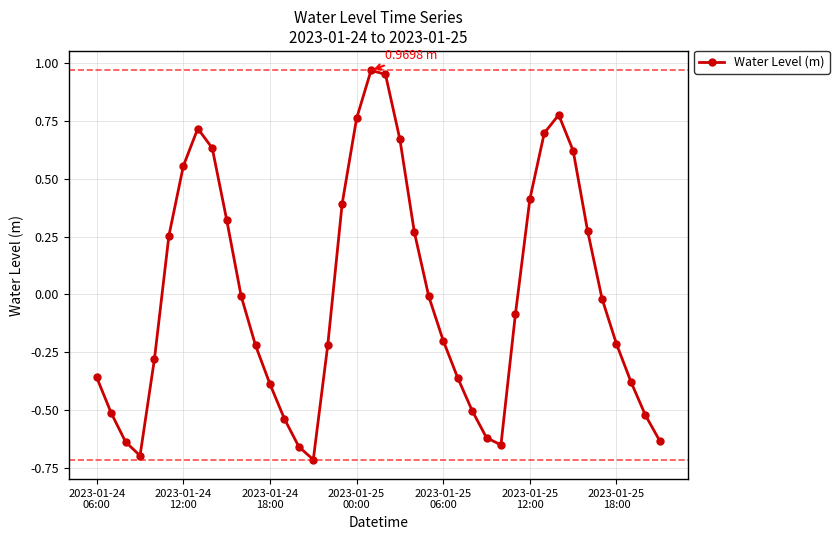

What is the difference between the maximum and minimum values?

1.7